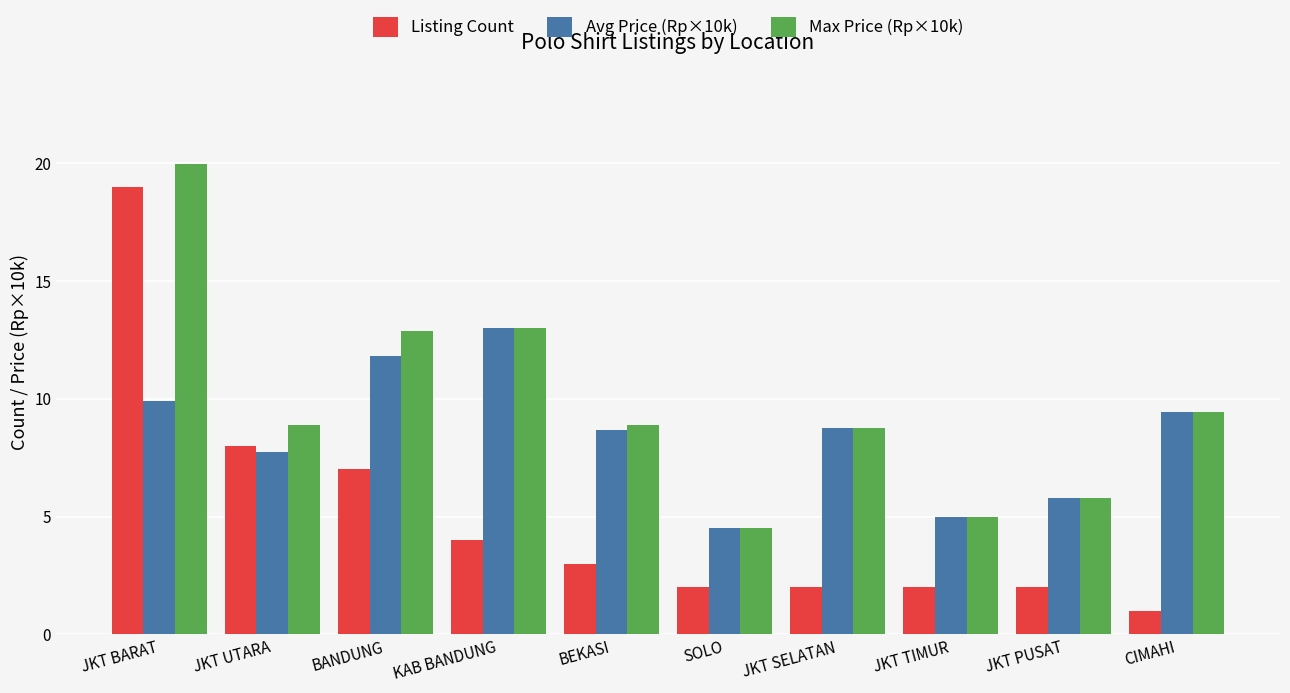

What is the label of the 1st bar from the left?

JKT BARAT